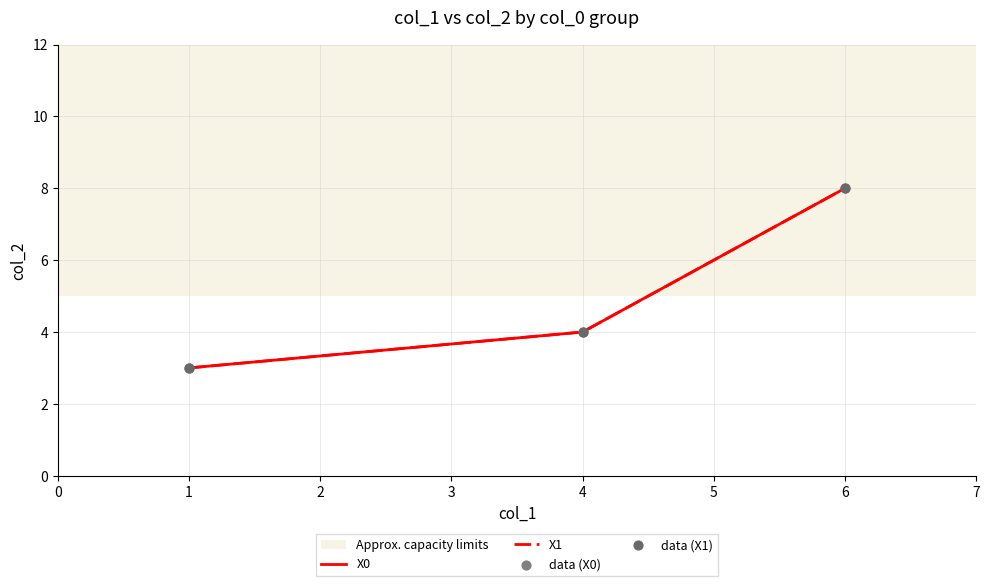

At how many categories does at least one series exceed 3?

2